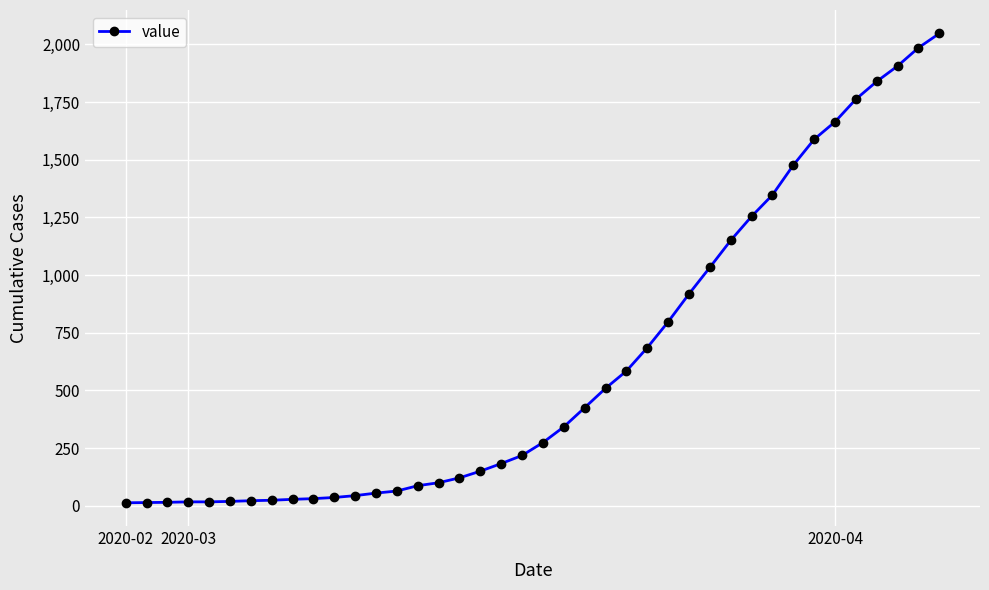

What is the difference between the maximum and minimum values?

2034